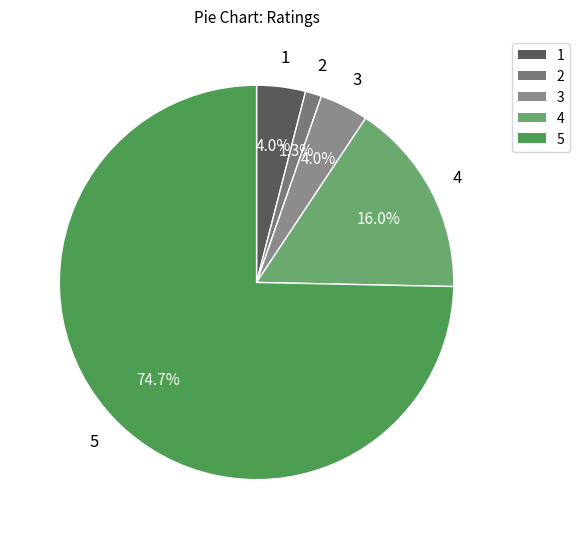

What percentage do 1 and 3 together represent?

8.0%